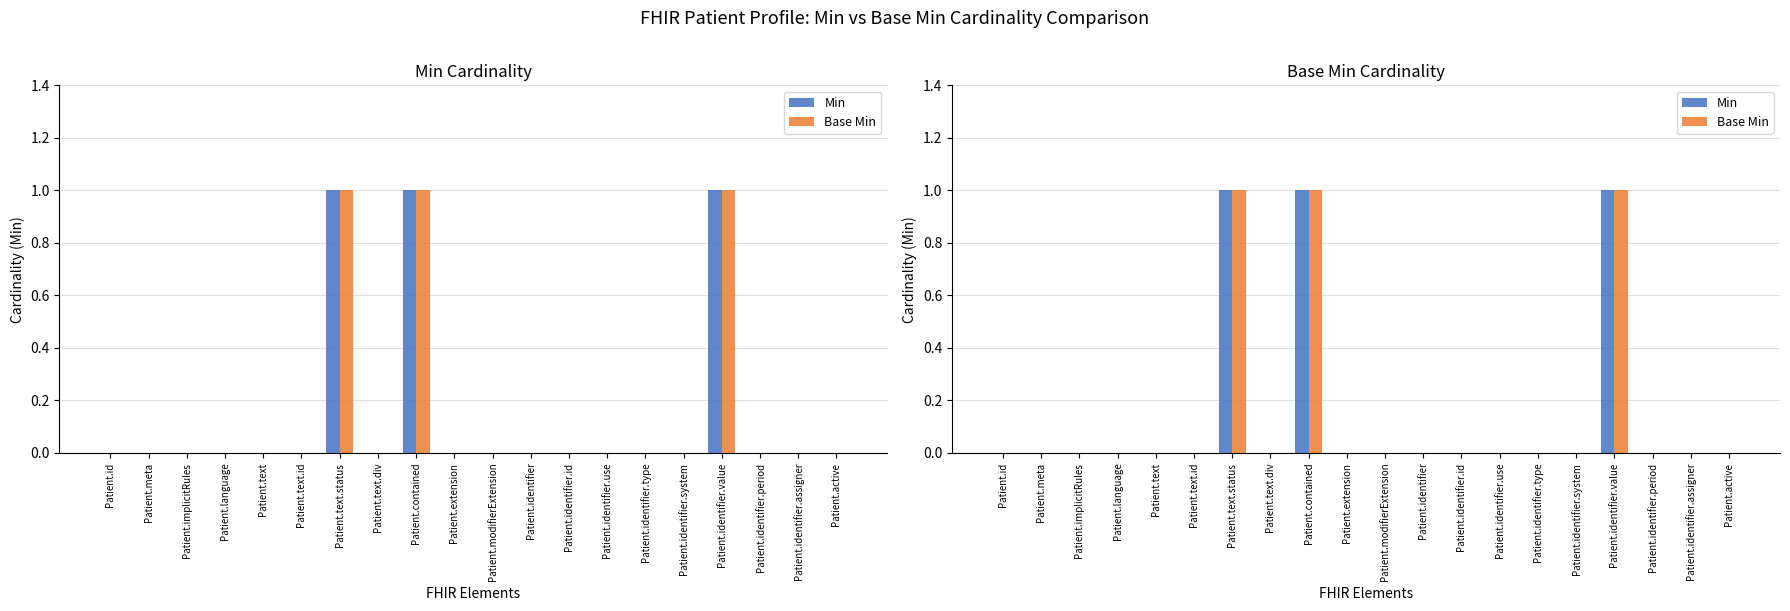

What are all the series names shown in the legend?

Min, Base Min